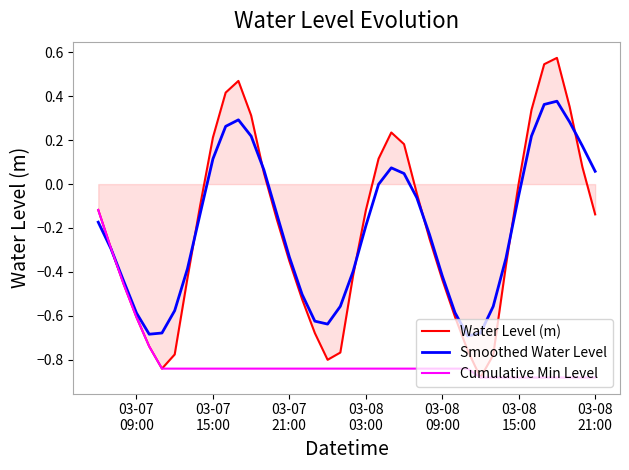

Which series has the largest range (max minus min)?

Water Level (m)